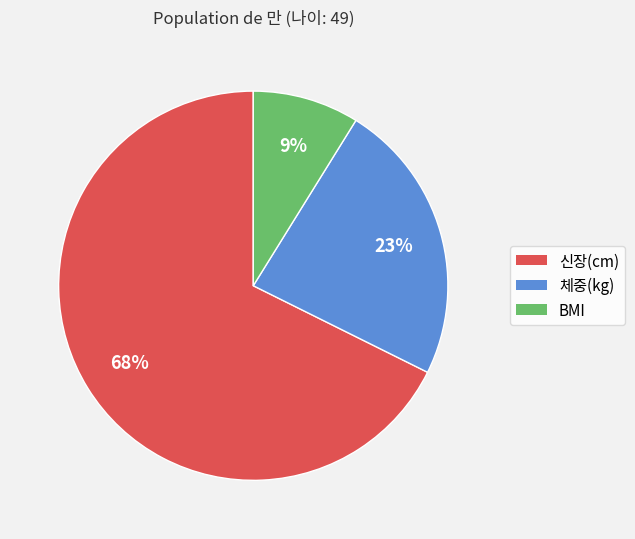

True or false: 체중(kg) accounts for 37% of the total.

False